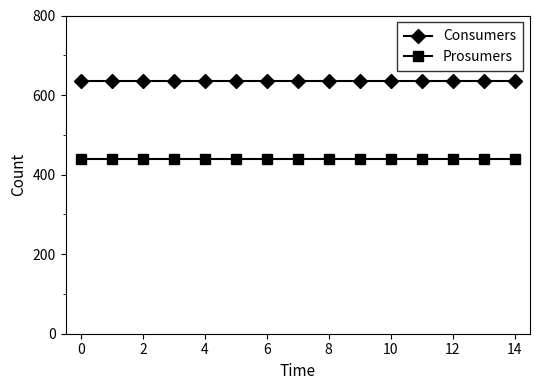

Rank the series by their average value, from lowest to highest.

Prosumers, Consumers